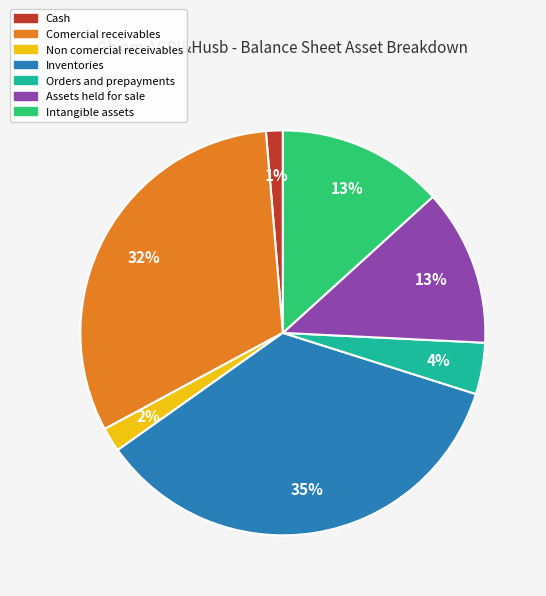

To the nearest percent, what is the average slice percentage?

14%